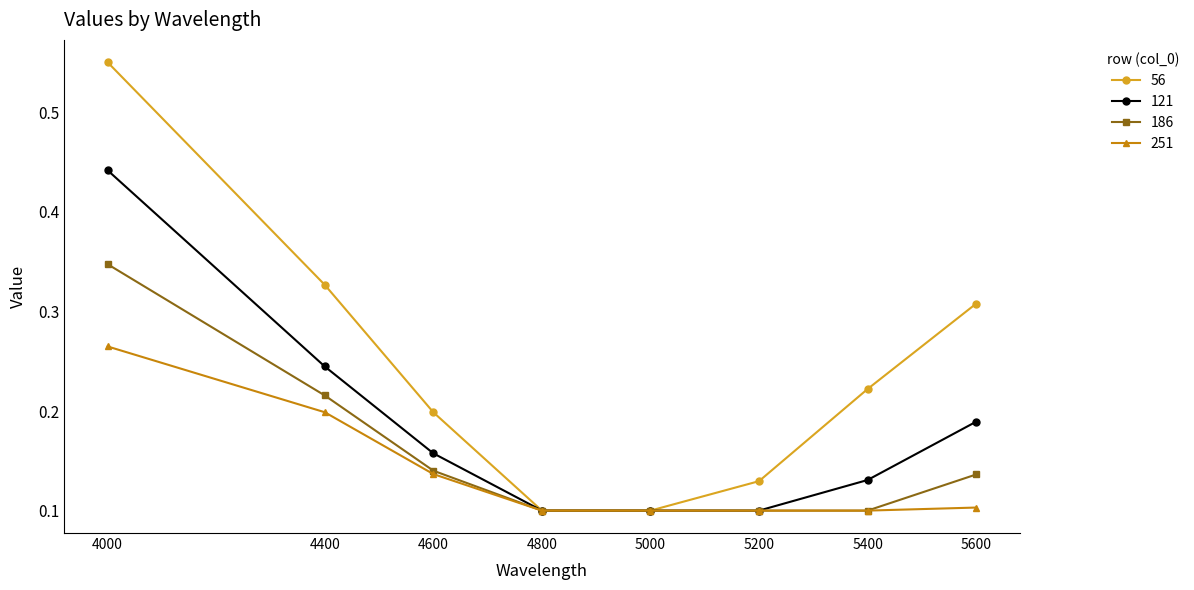

List the series in order of their peak value, highest first.

56, 121, 186, 251